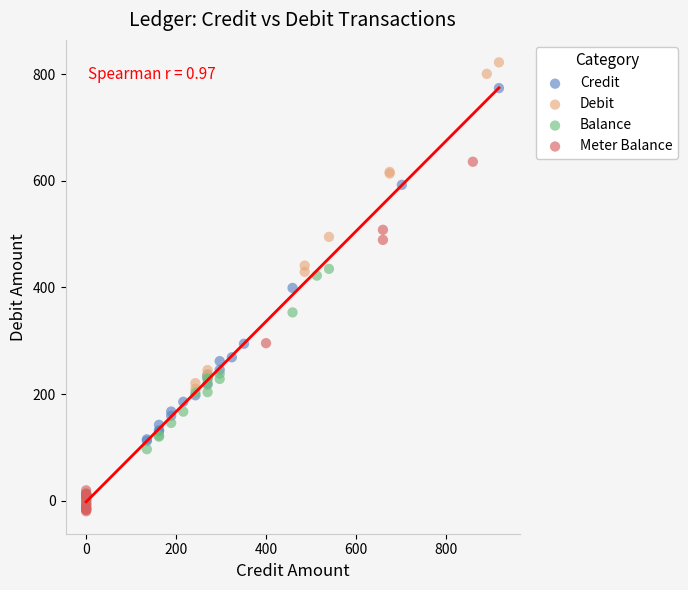

Which series has the widest spread of Y values?

Debit